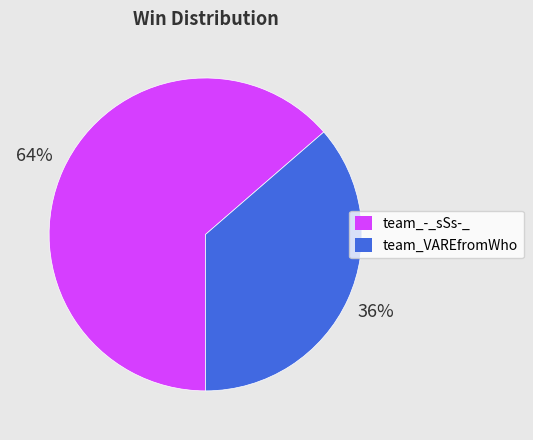

How many slices are in this pie chart?

2